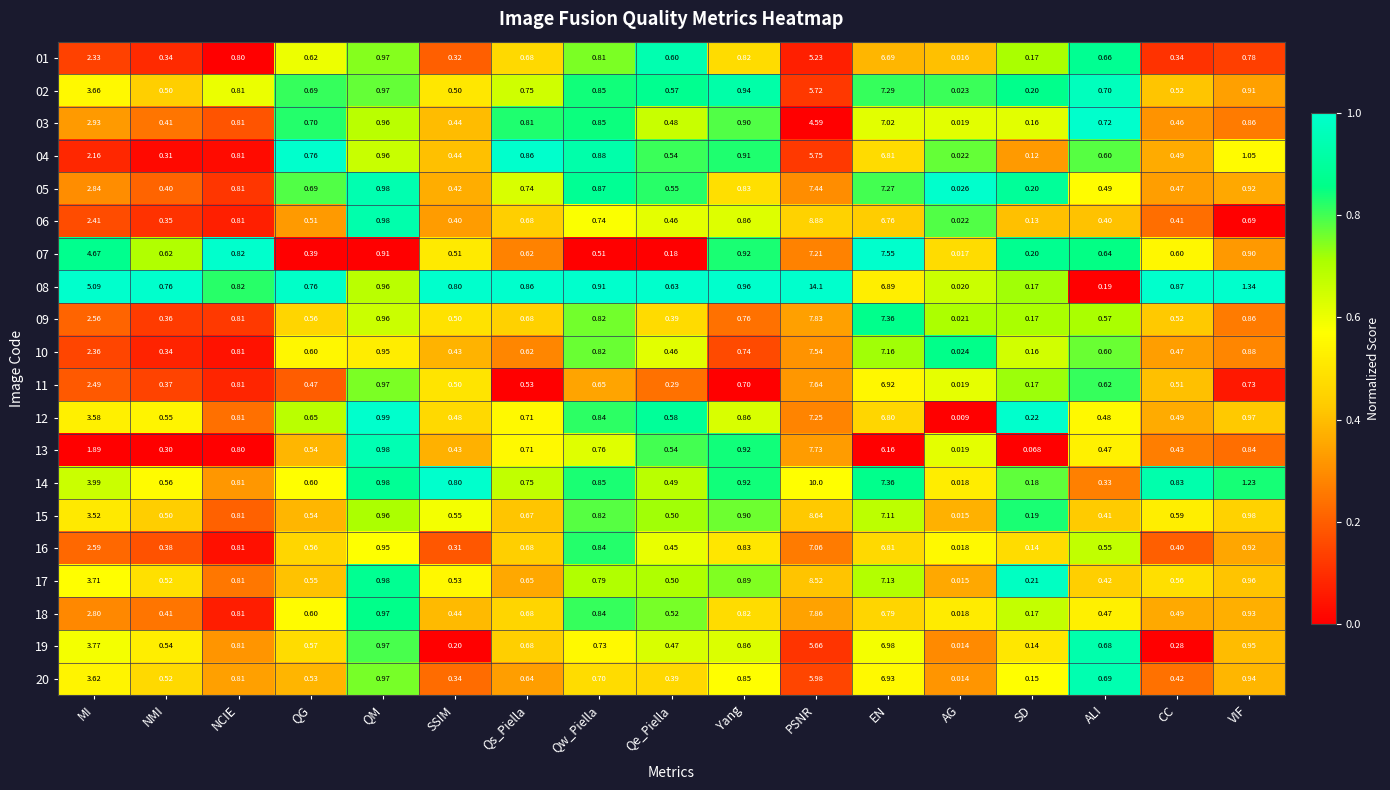

At which label is 08 closest to 7?

EN